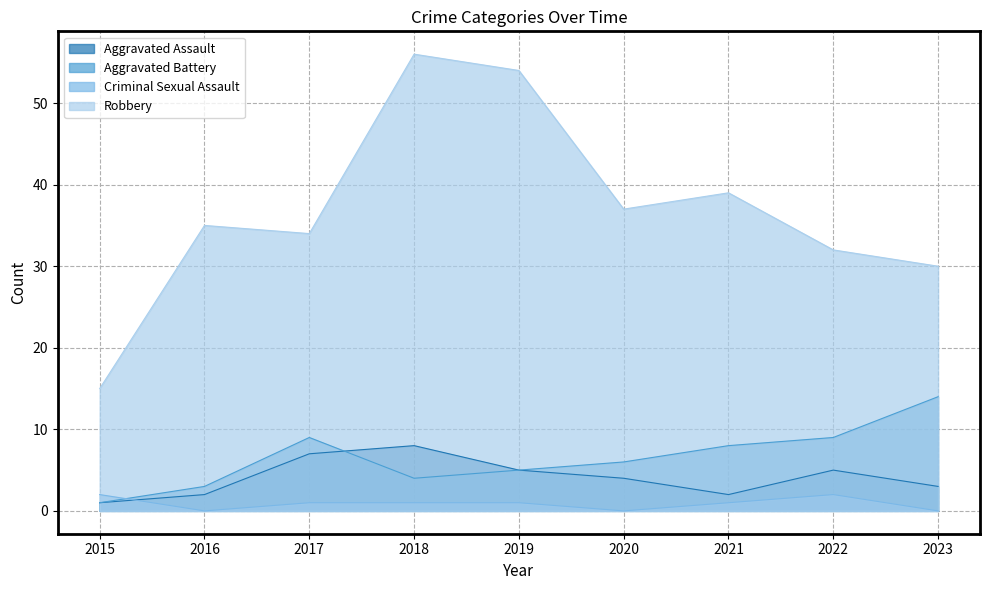

Reading right to left, what are all the values shown in this chart?

Aggravated Assault: 2023=3	2022=5	2021=2	2020=4	2019=5	2018=8	2017=7	2016=2	2015=1
Aggravated Battery: 2023=14	2022=9	2021=8	2020=6	2019=5	2018=4	2017=9	2016=3	2015=1
Criminal Sexual Assault: 2023=0	2022=2	2021=1	2020=0	2019=1	2018=1	2017=1	2016=0	2015=2
Robbery: 2023=30	2022=32	2021=39	2020=37	2019=54	2018=56	2017=34	2016=35	2015=15